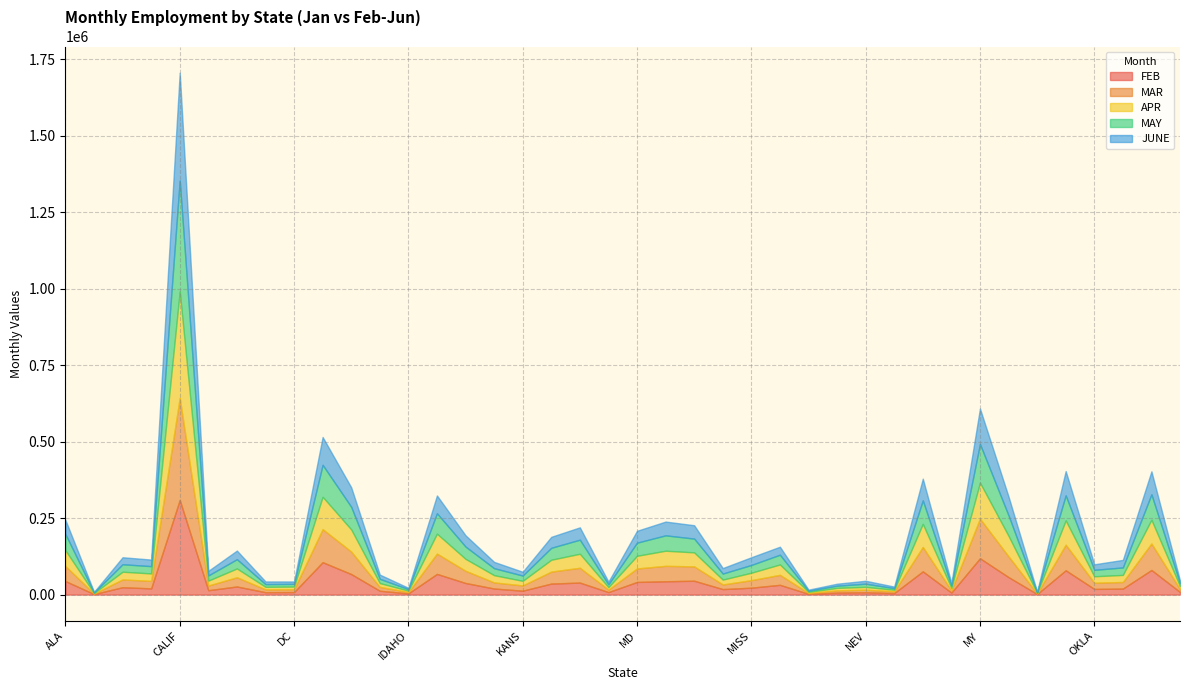

How many interior local valleys does the MAR series have?

13